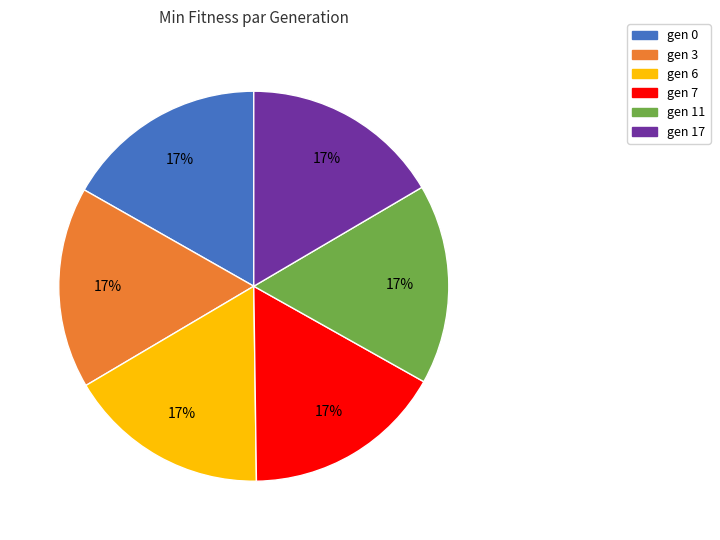

To the nearest percent, what portion does gen 3 represent?

17%